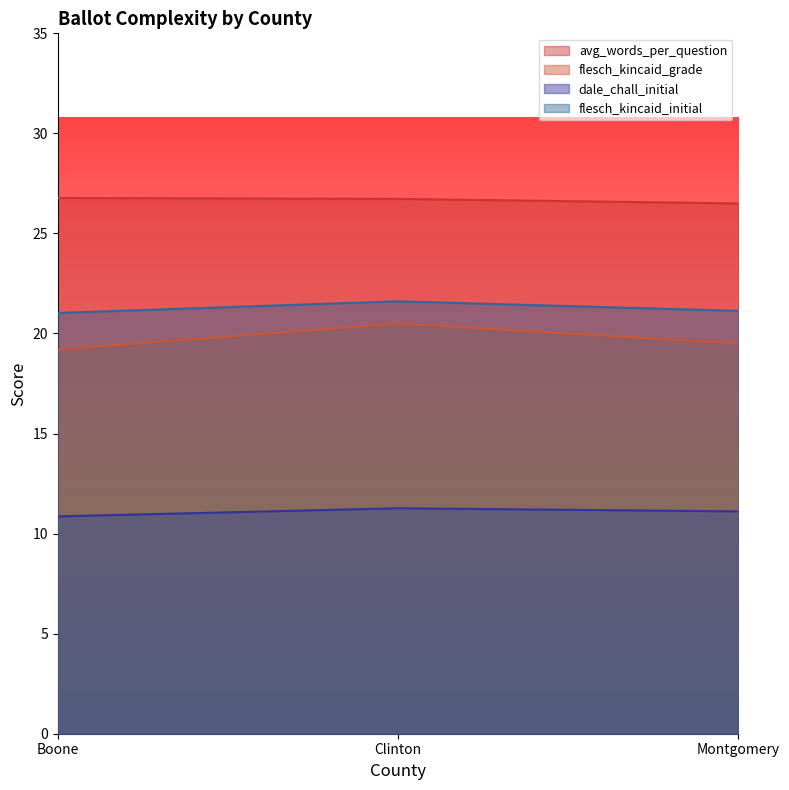

What is the difference between the maximum and minimum values in the dale_chall_initial series?

0.4